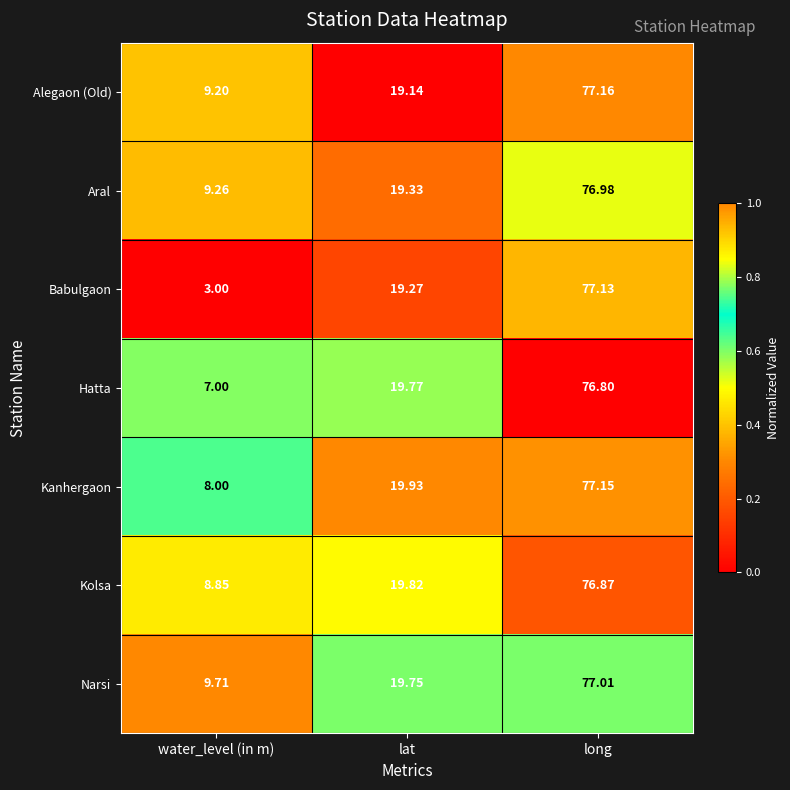

What is the spread (max minus min) of values at lat?

0.8